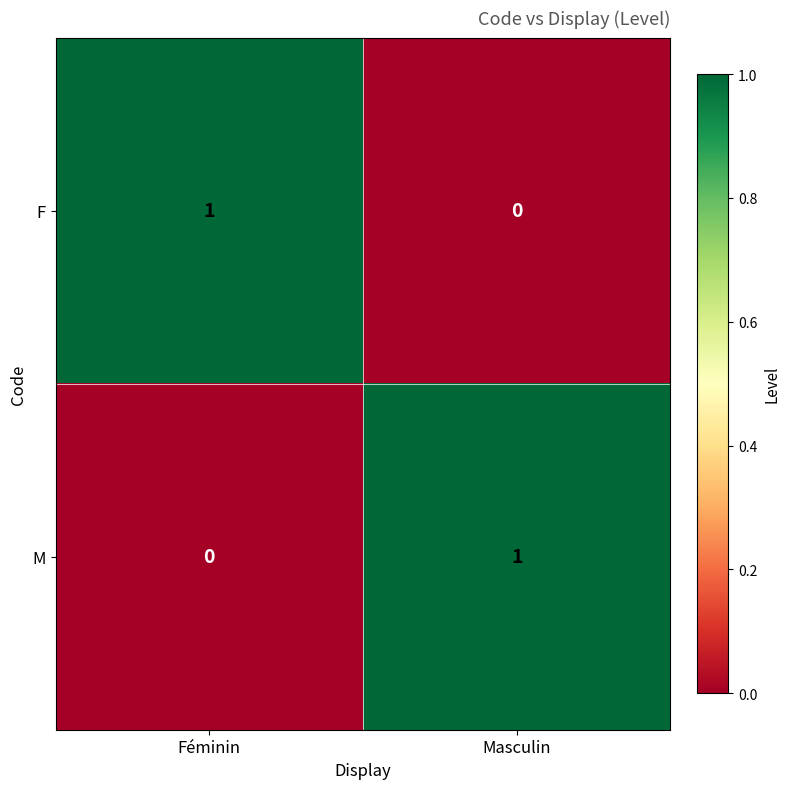

Where is F nearest to the value 0?

Masculin